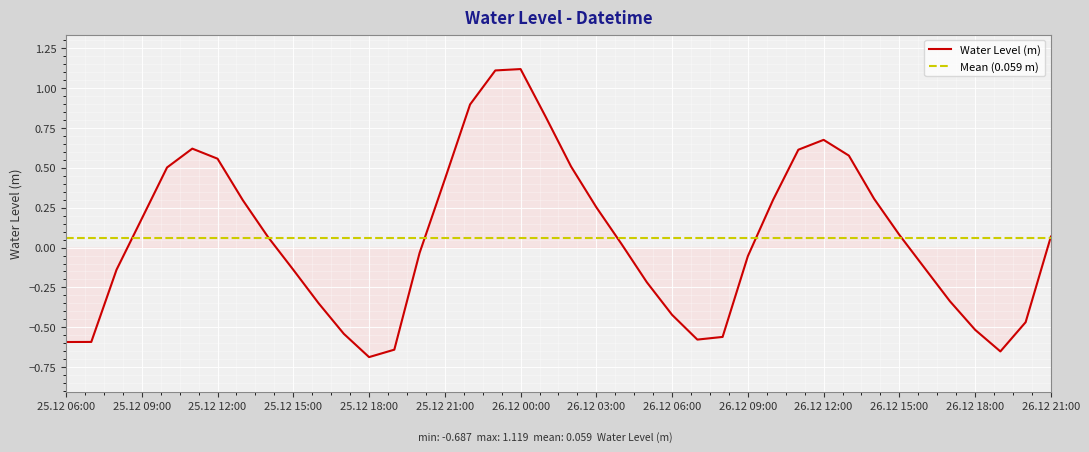

The Water Level (m) series shows 0.2 at 25.12 21:00. True or false?

False